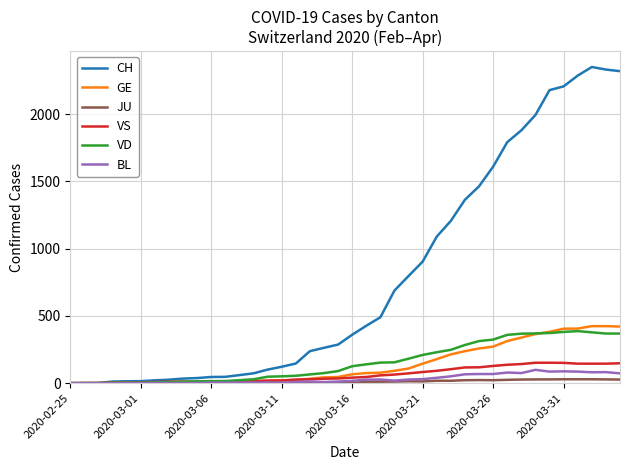

Which series has the widest spread of values?

CH